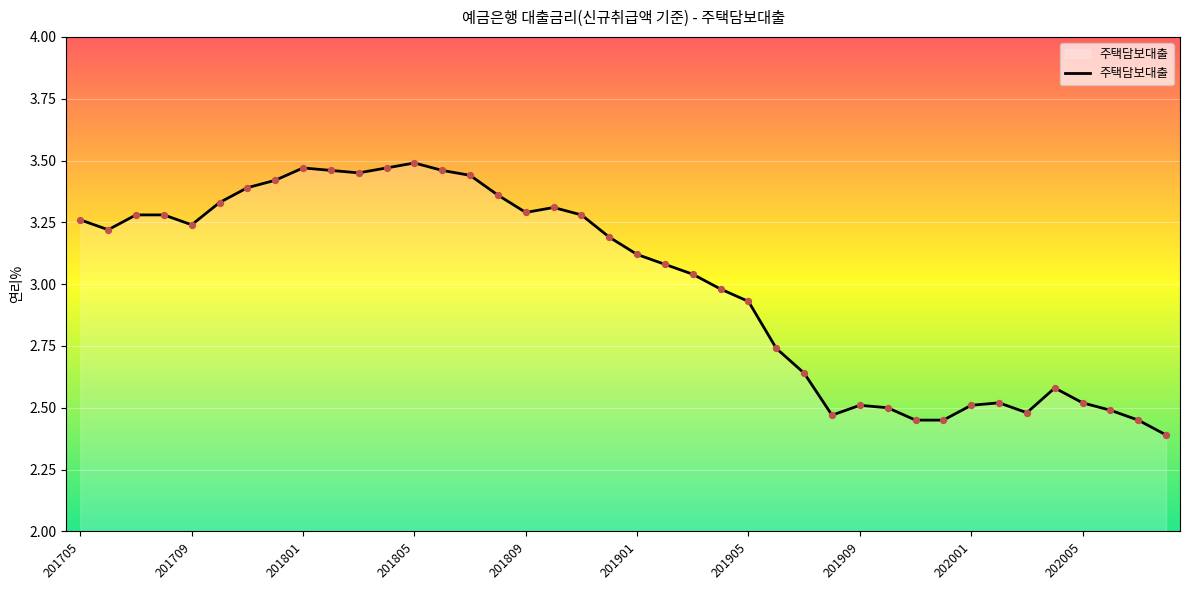

What is the minimum value shown in the chart?

2.4